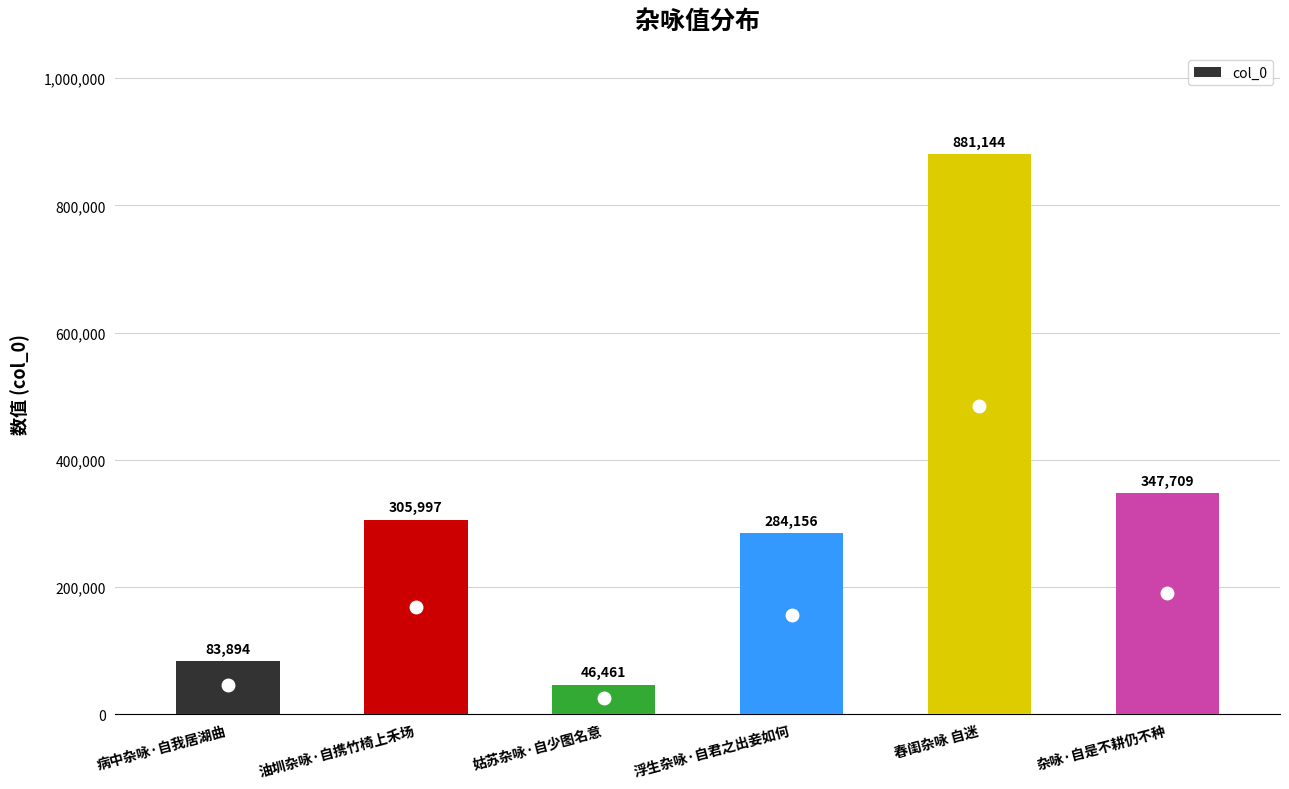

Rank the categories by value from lowest to highest.

姑苏杂咏·自少图名意, 病中杂咏·自我居湖曲, 浮生杂咏·自君之出妾如何, 油圳杂咏·自携竹椅上禾场, 杂咏·自是不耕仍不种, 春闺杂咏 自迷